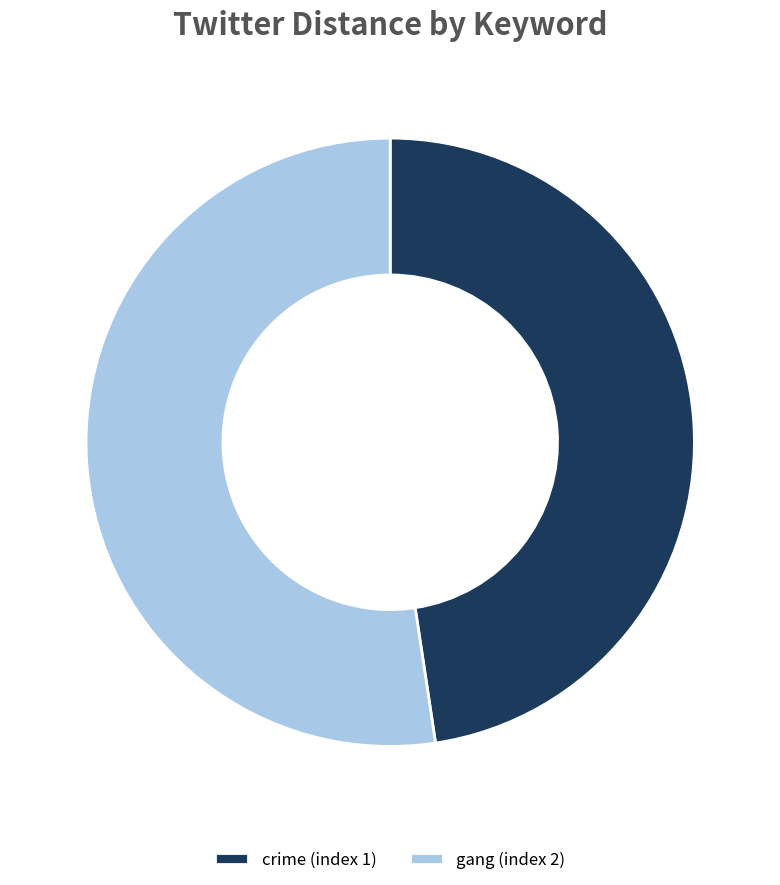

Rank the categories by value from highest to lowest.

gang (index 2), crime (index 1)